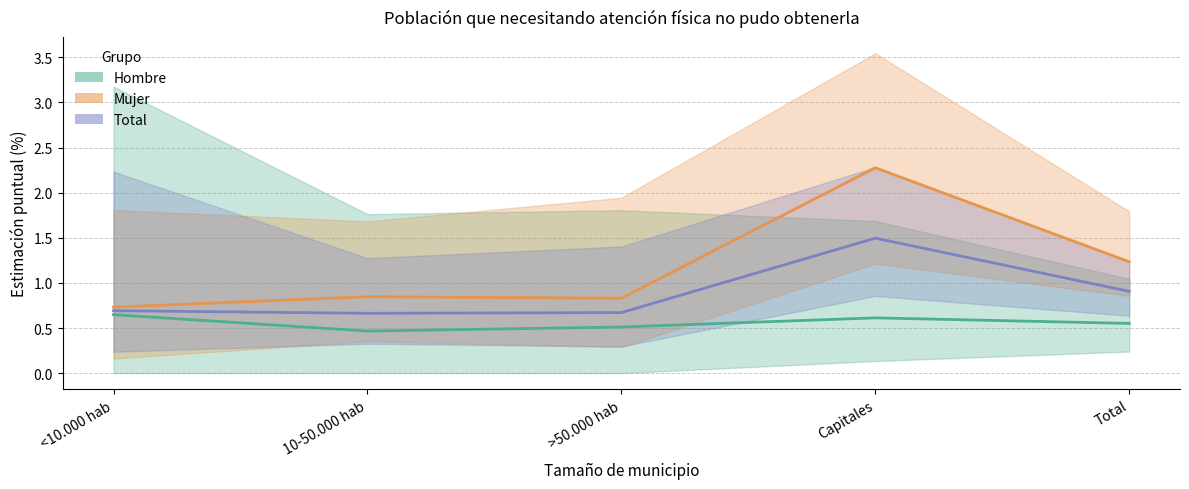

True or false: Total and Hombre cross at least once.

False